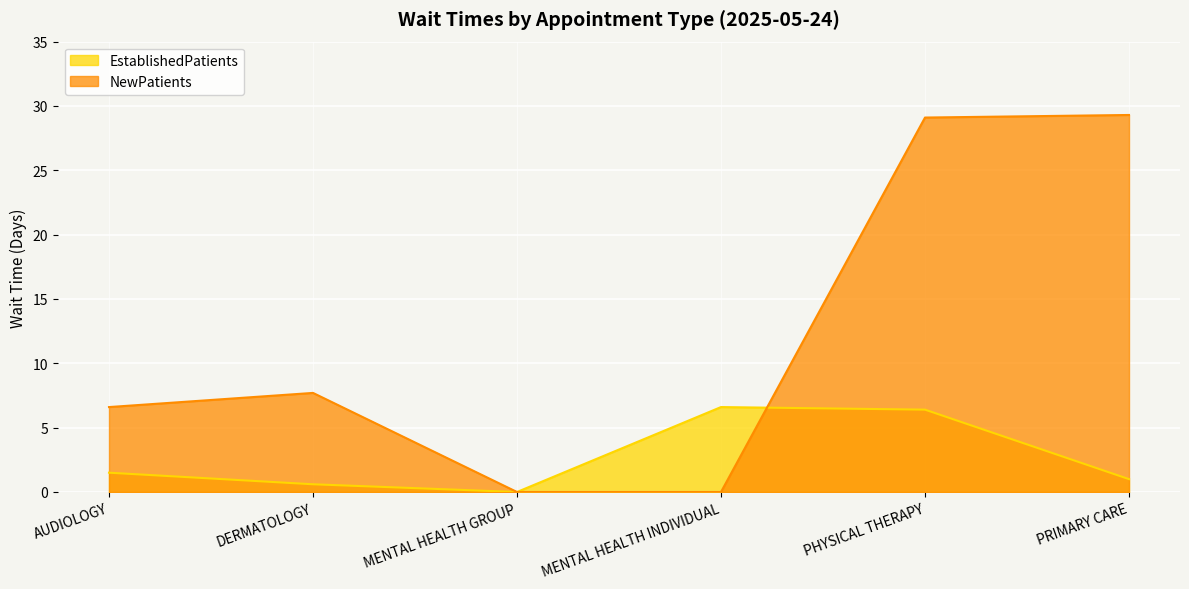

How many categories are shown in the chart?

6